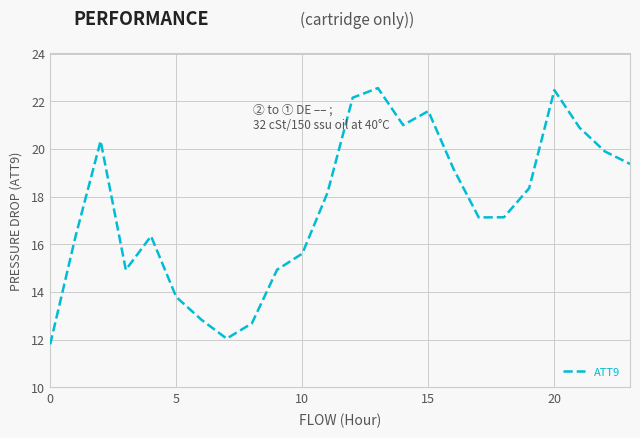

What is the minimum value shown in the chart?

11.8